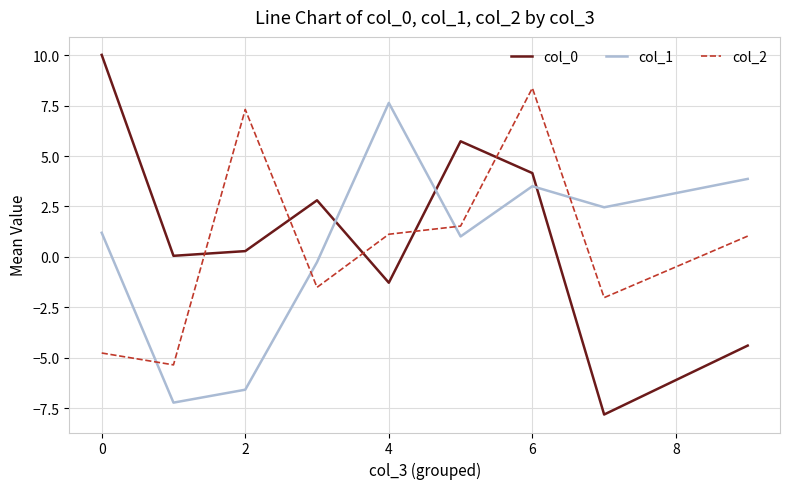

What is the minimum value for col_1?

-7.2